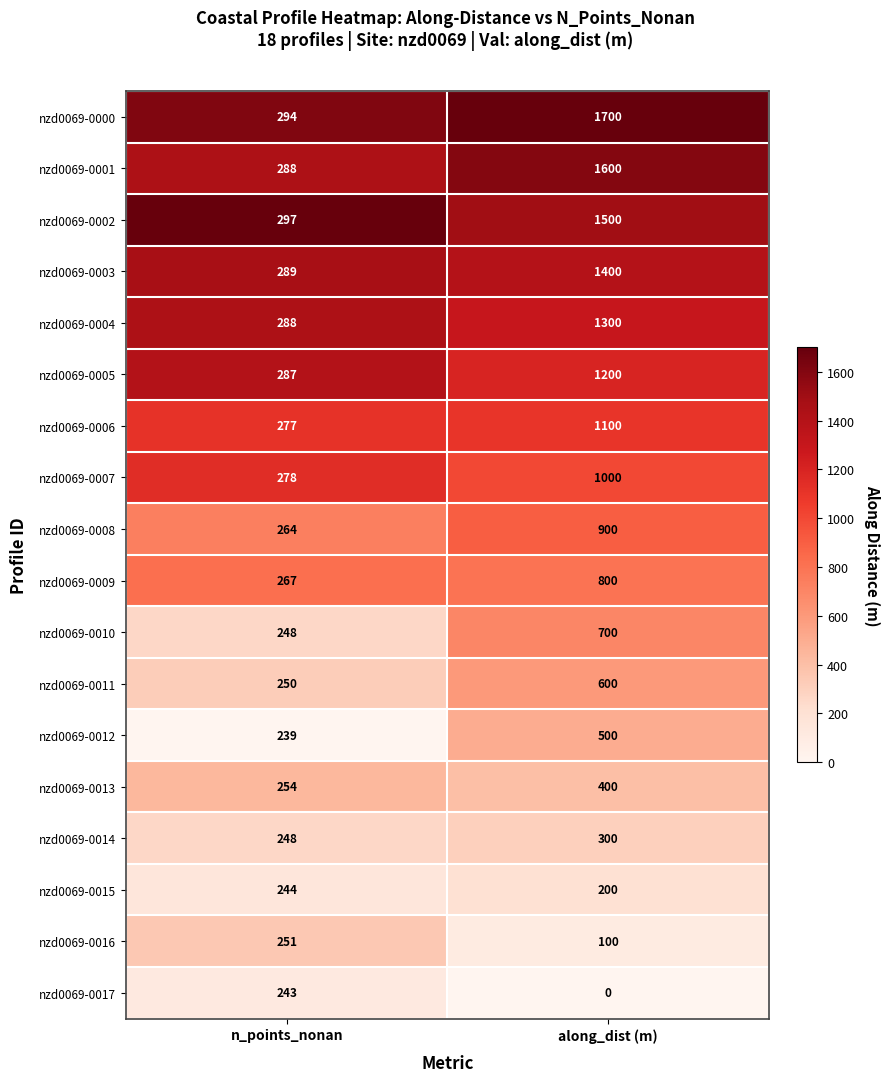

True or false: nzd0069-0016 has a value of 251 at n_points_nonan.

True